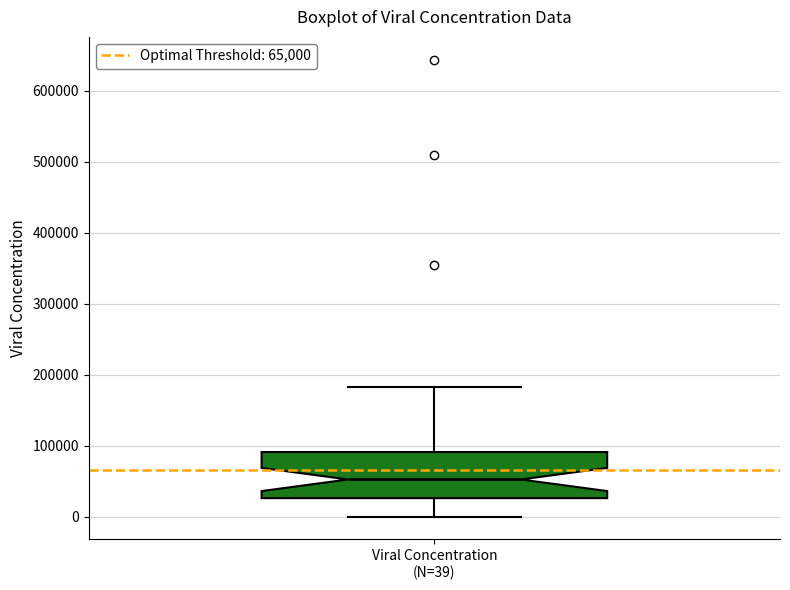

Read this box plot against the y-axis: the position of the median line, the range covered by the box, and the ends of both whiskers. The values are not printed on the chart, so give them approximately, as read against the axis.

median 50000, box 30000 to 90000, whiskers 0 to 180000